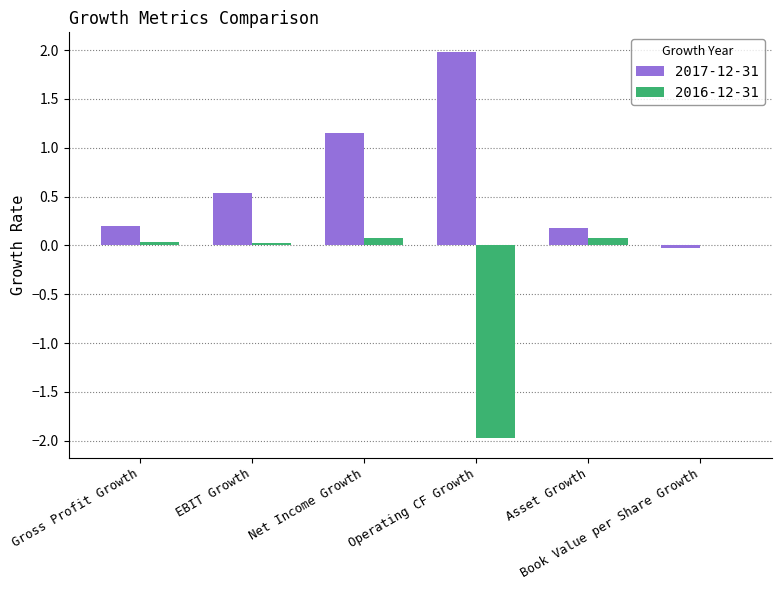

How many values in the 2017-12-31 series exceed 0?

5